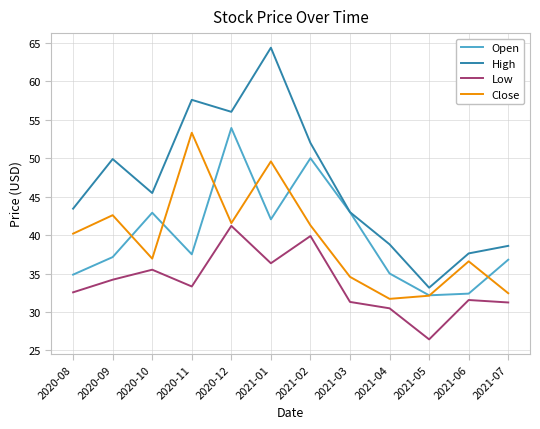

What is the total value across all series at 2021-04?

136.0